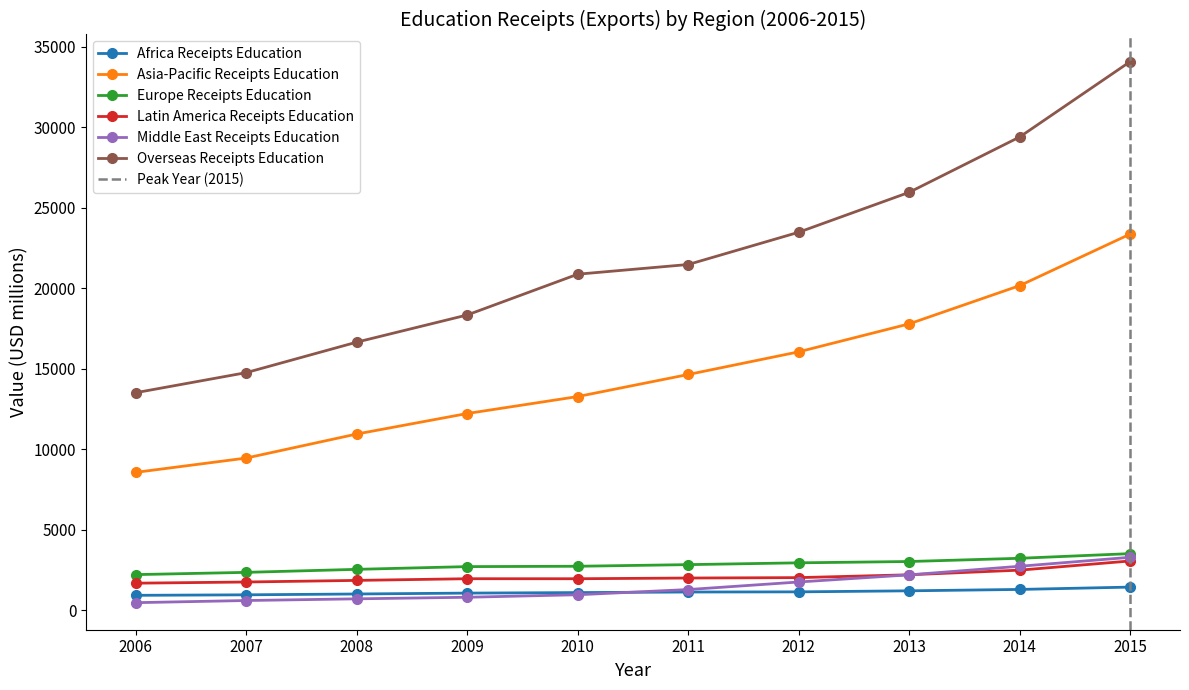

Which category has the highest value in the Overseas Receipts Education series?

2015